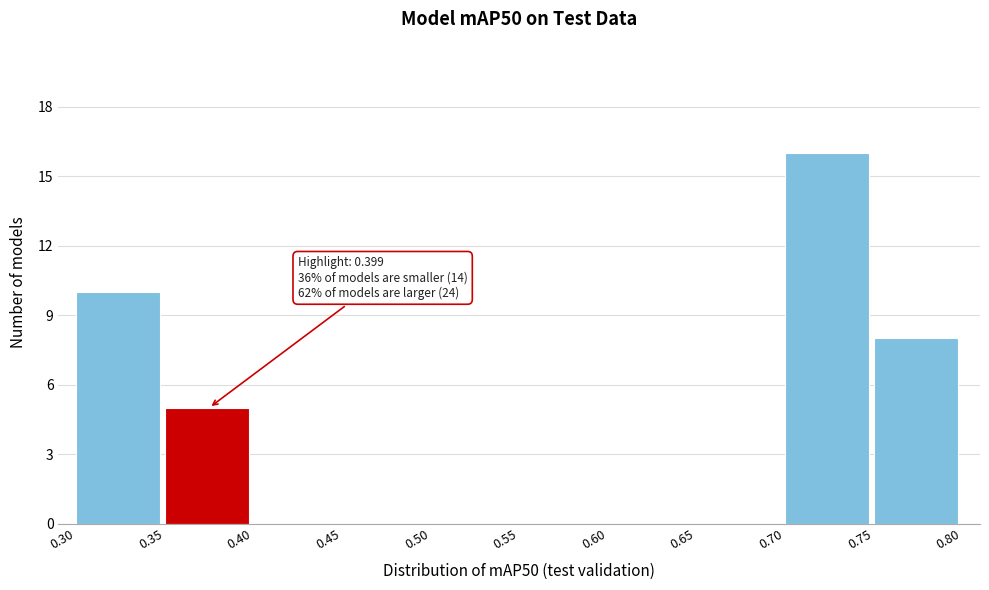

Over which range of the x-axis is the bar tallest?

0.70 to 0.75